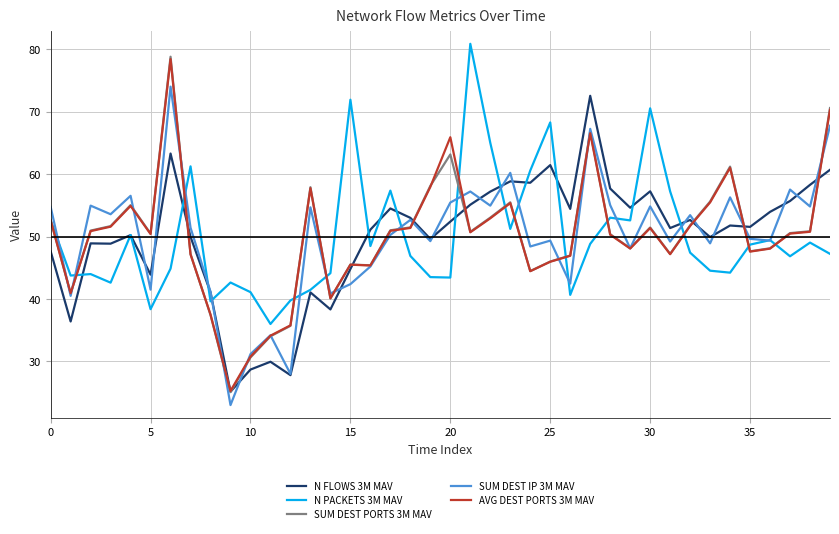

In N FLOWS 3M MAV, how many points are lower than both neighbors (excluding endpoints)?

13